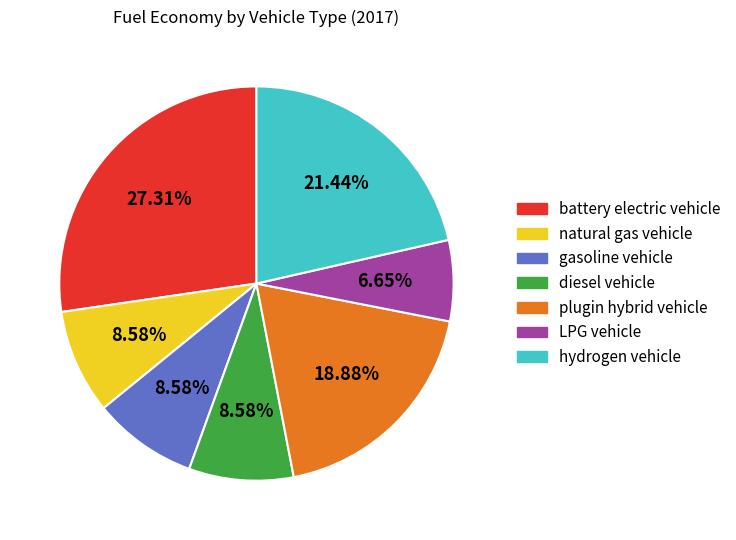

Is the sum of hydrogen vehicle and diesel vehicle greater than half?

No